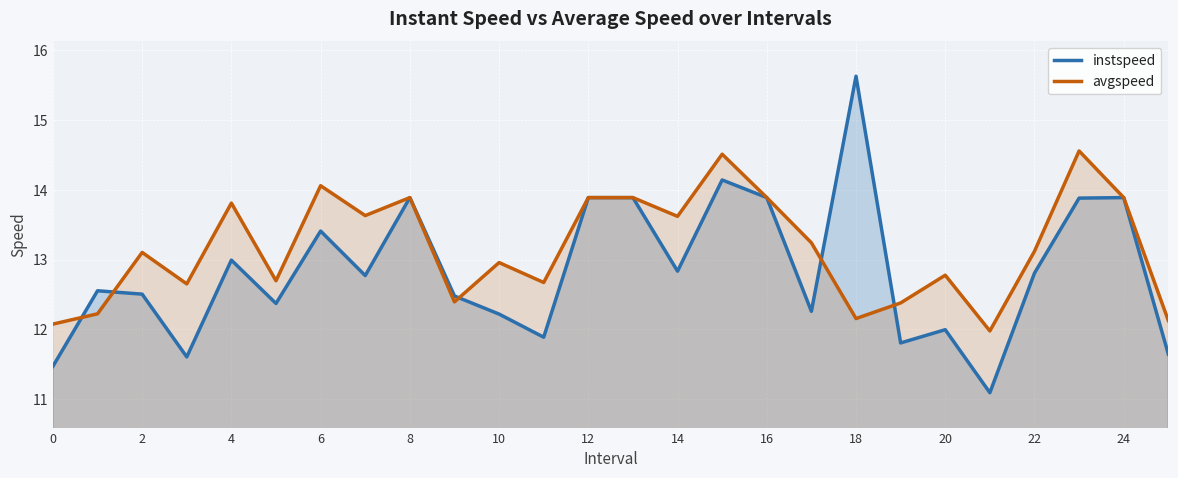

At which category is the sum across all series the highest?

15